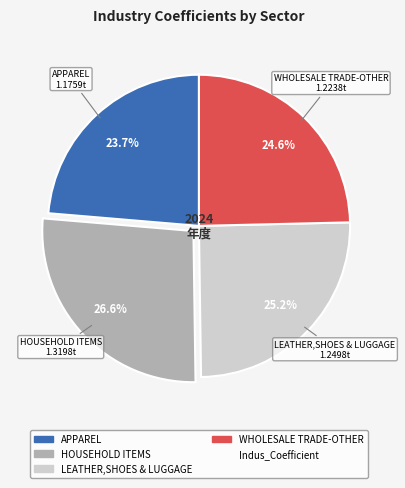

Does any single category account for the majority?

No